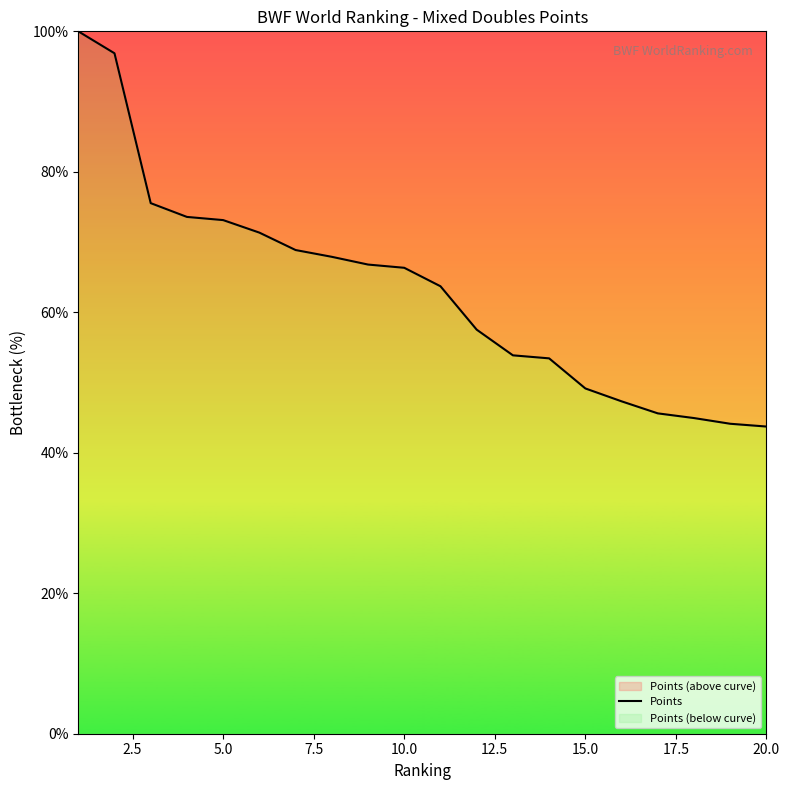

What is the difference between the maximum and minimum values?

56.3